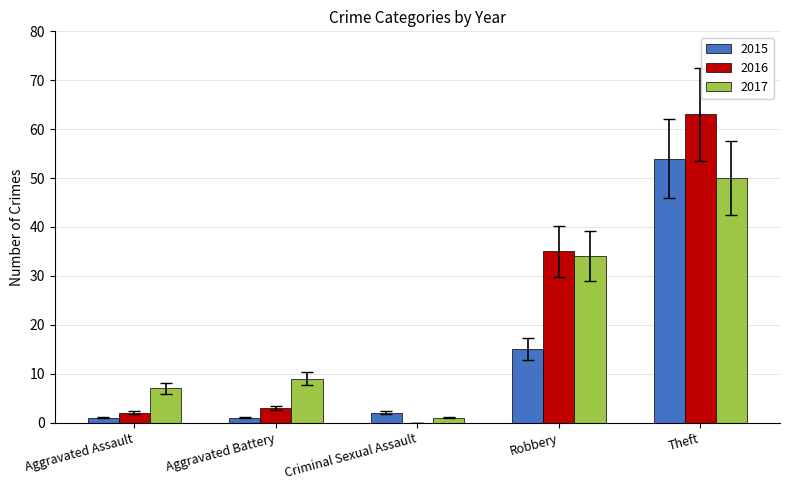

What is the greatest value displayed?

63